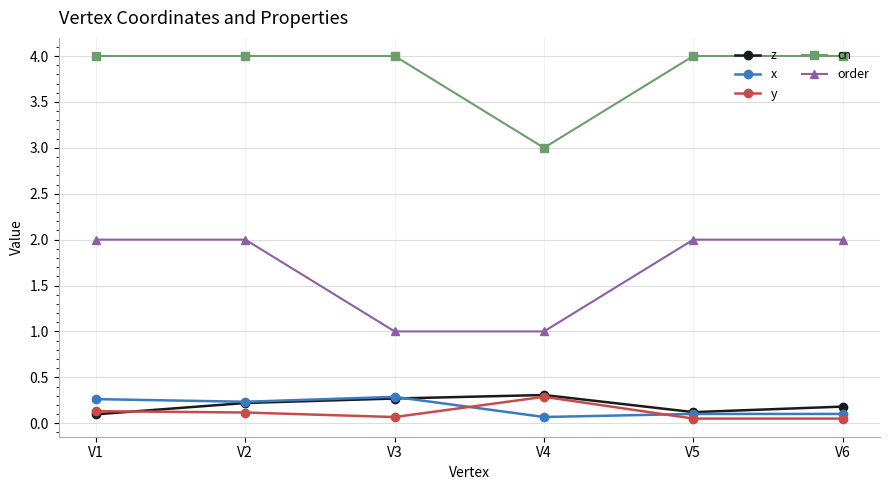

What is the value of the order point at the 1st from the left?

2.0